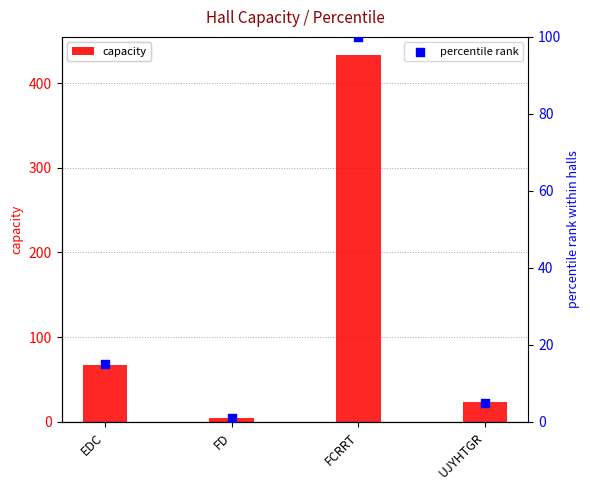

What are all the series names shown in the legend?

capacity, percentile rank